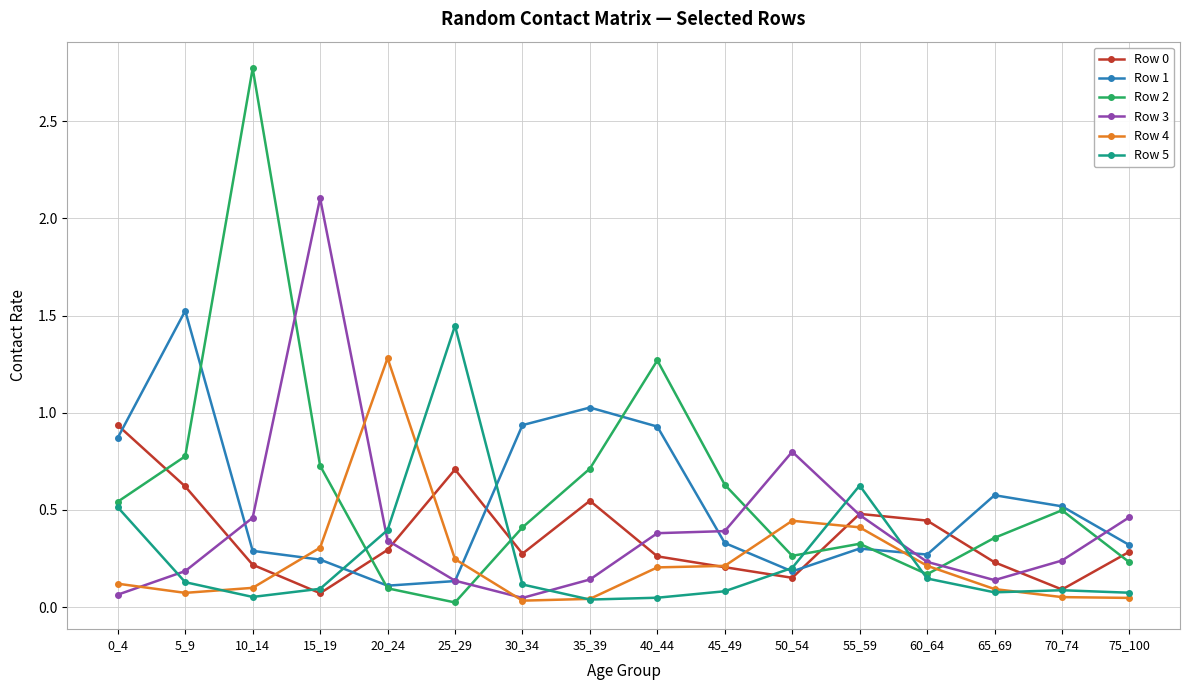

Where do Row 2 and Row 3 first cross each other?

10_14 and 15_19